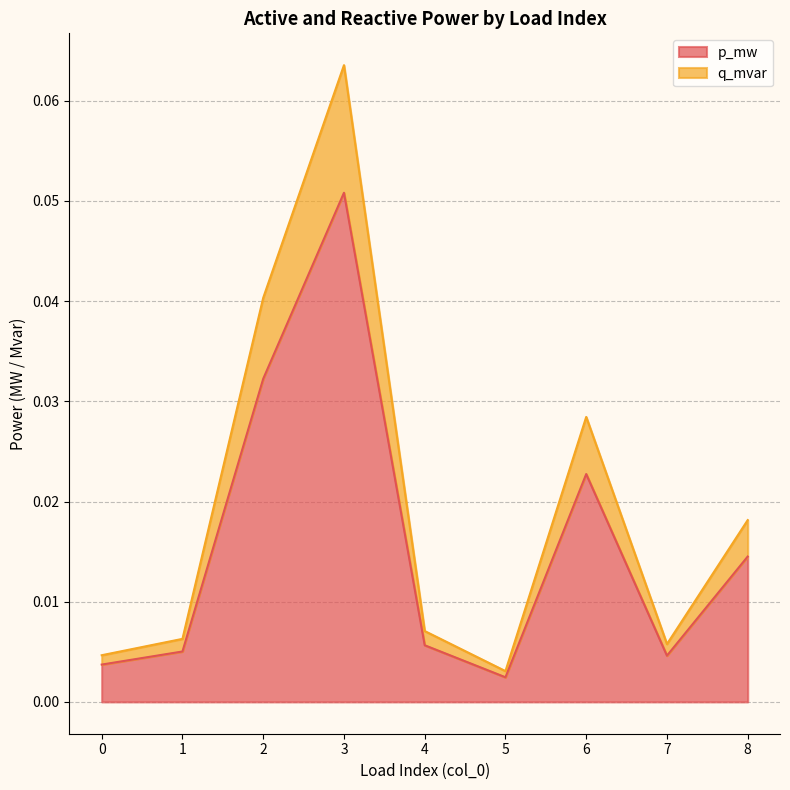

At which category is the sum across all series the highest?

3